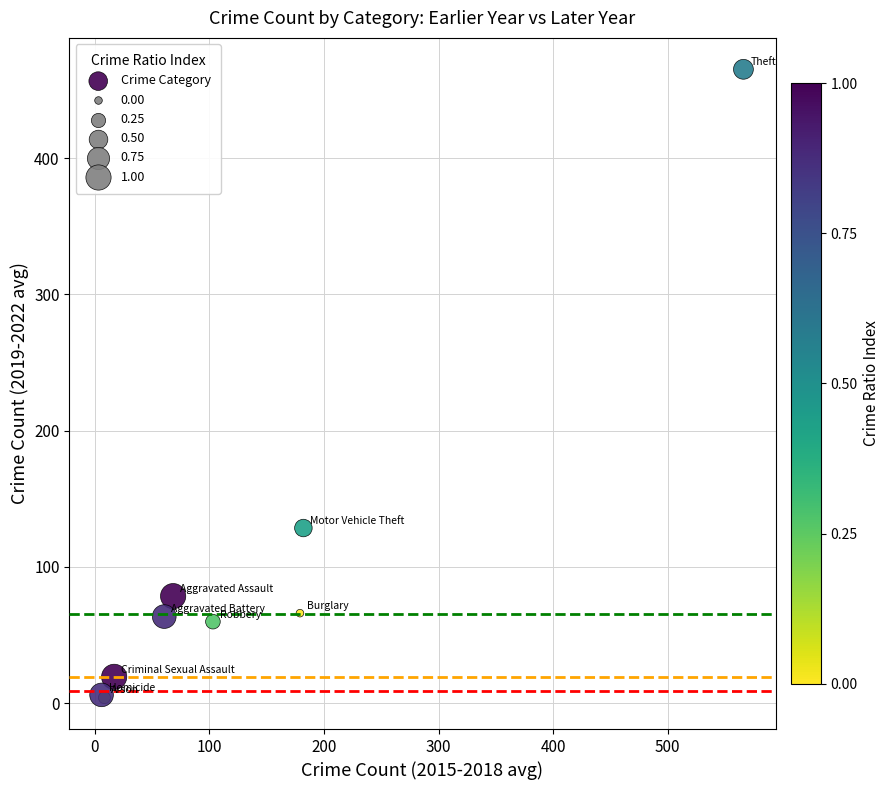

What Y value in the scatter plot is closest to 234?

128.5